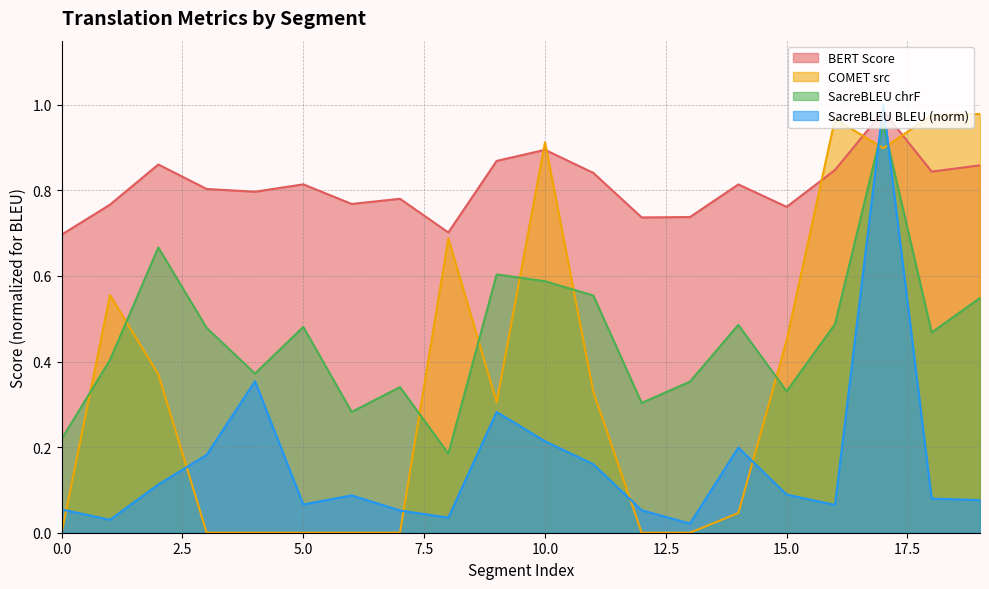

True or false: metric_BERT_SCORE has a value of 0.8 at 3.

True